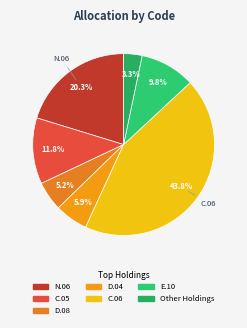

How many segments does this pie chart have?

7